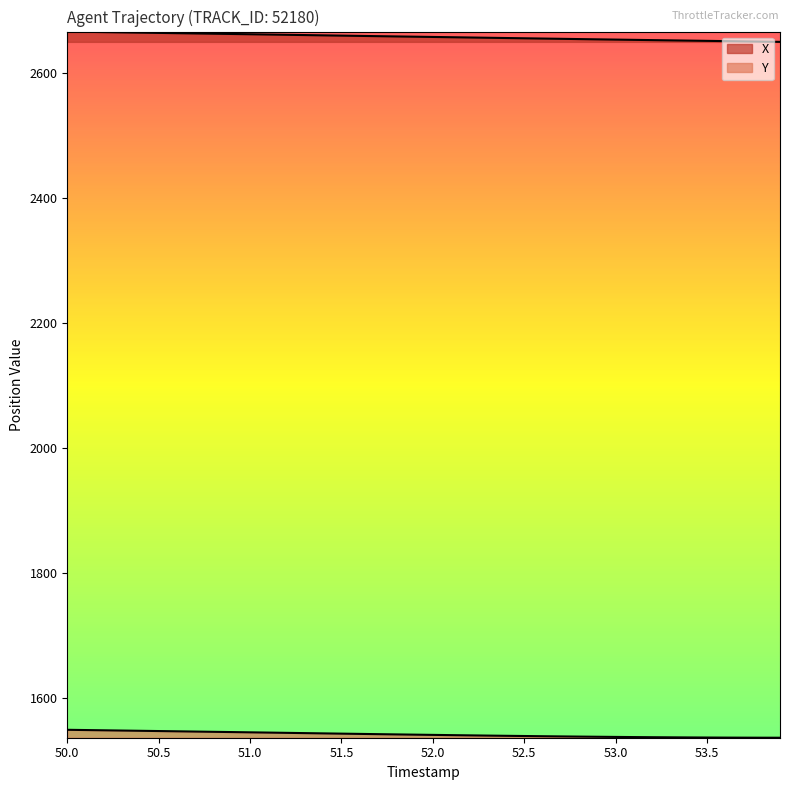

Which category has the highest value in the Y series?

50.0